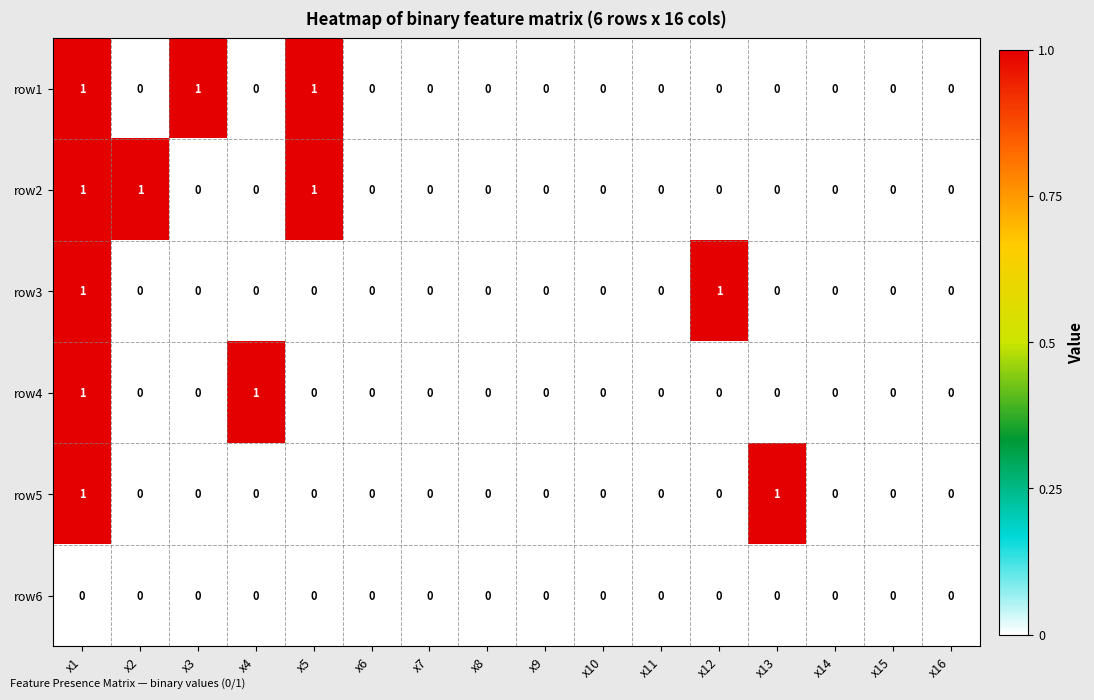

How many row5 values are between 0 and 1?

16